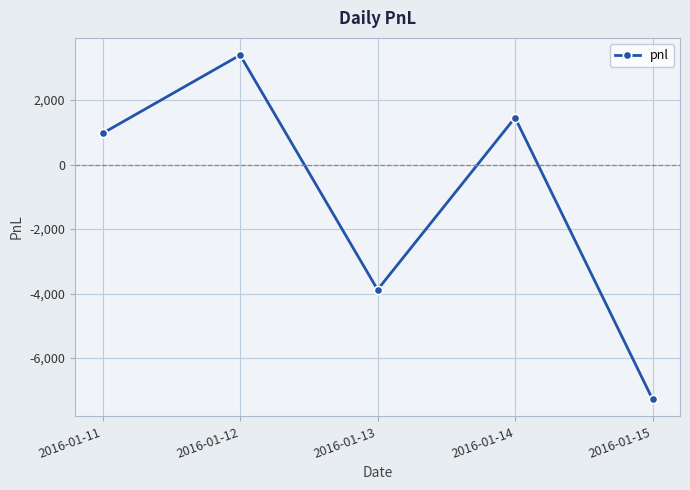

Is this an area chart (filled region under the line)?

No